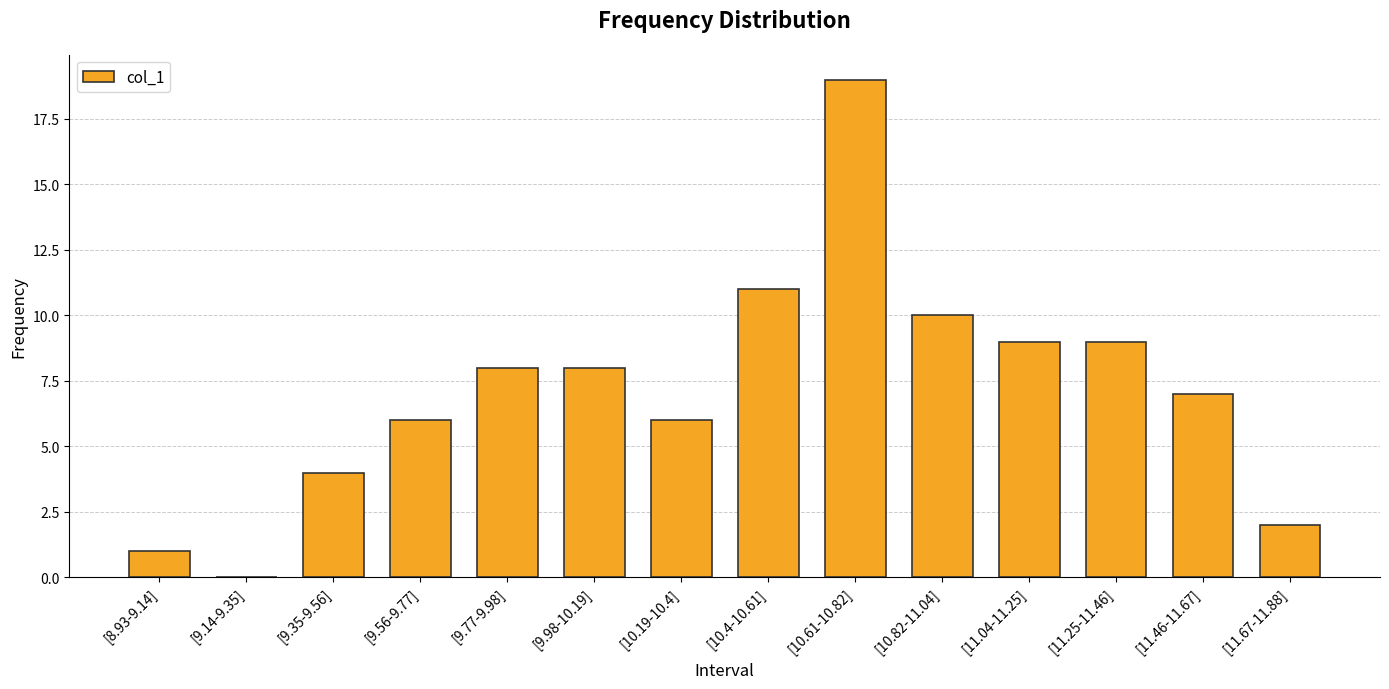

What is the sum of all values?

100